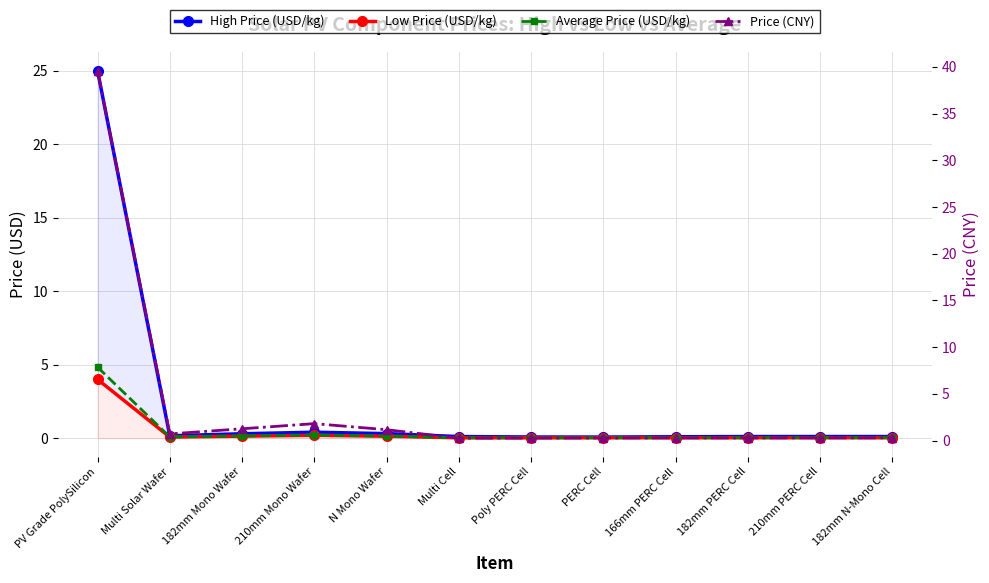

Does the chart have visible grid lines?

Yes